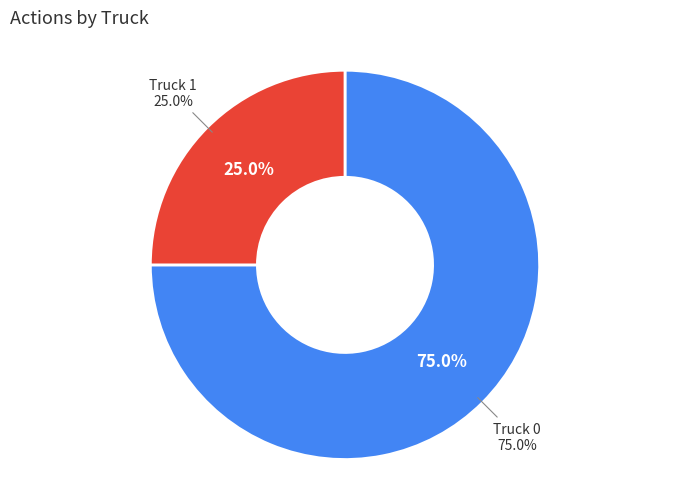

Which category has the biggest portion of the pie?

Truck 0